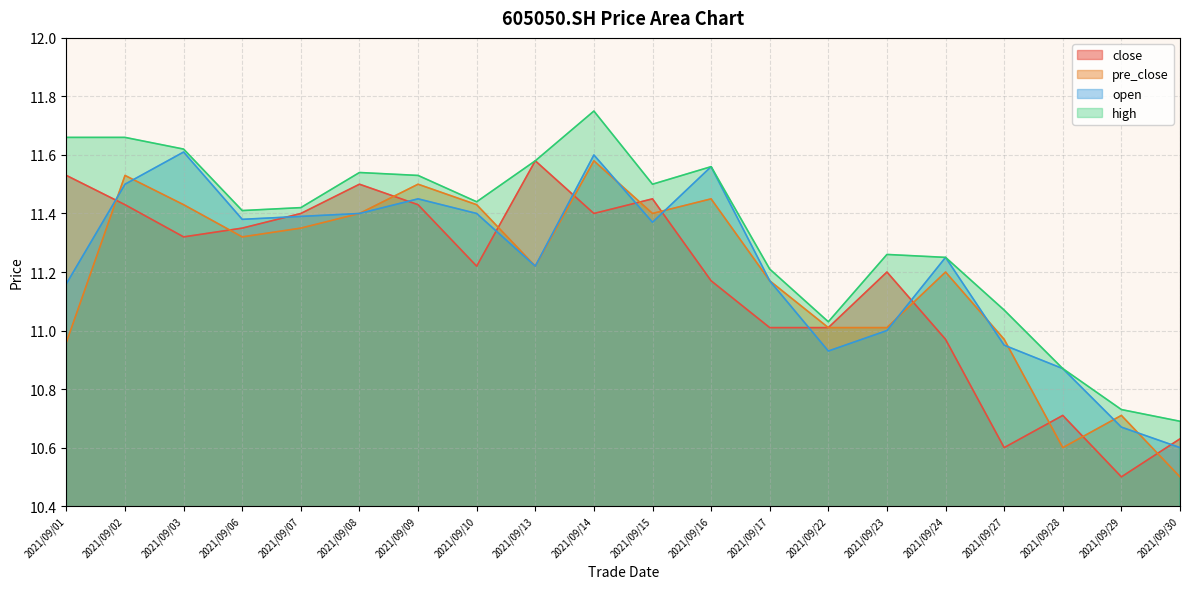

True or false: close has a value of 19.1 at 2021/09/22.

False